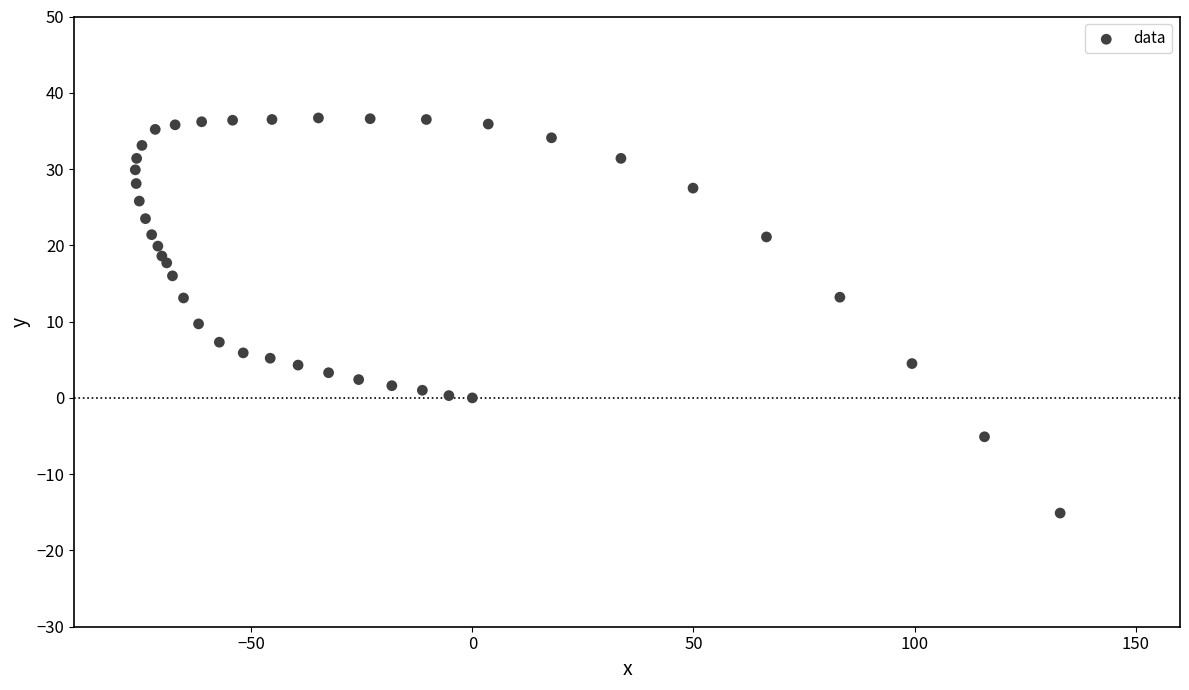

What is the range of Y values (max minus min)?

51.8